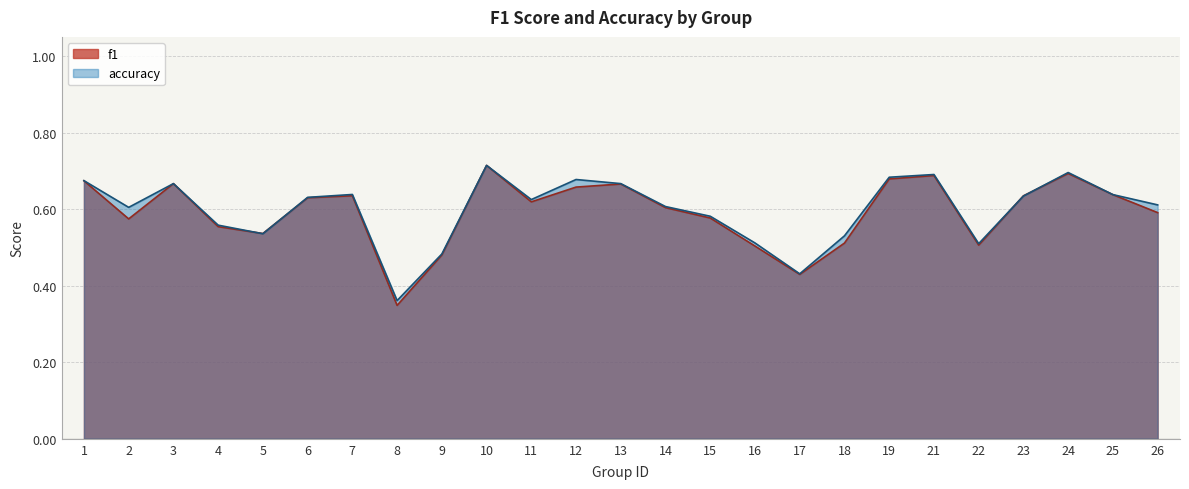

Which series changed the most between 7 and 9?

accuracy